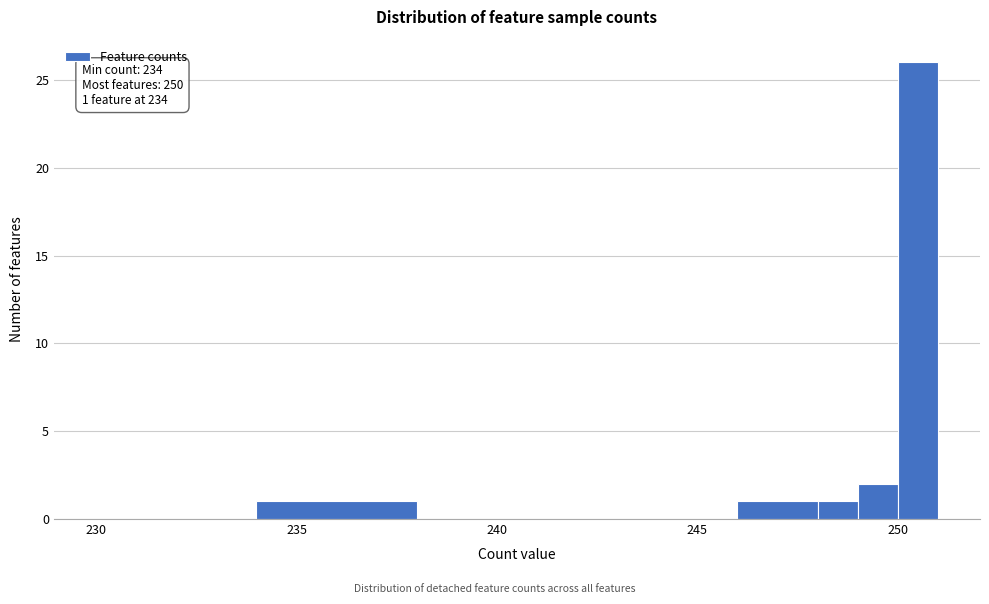

Read against the x-axis, roughly where is the centre of the tallest bar?

250.5